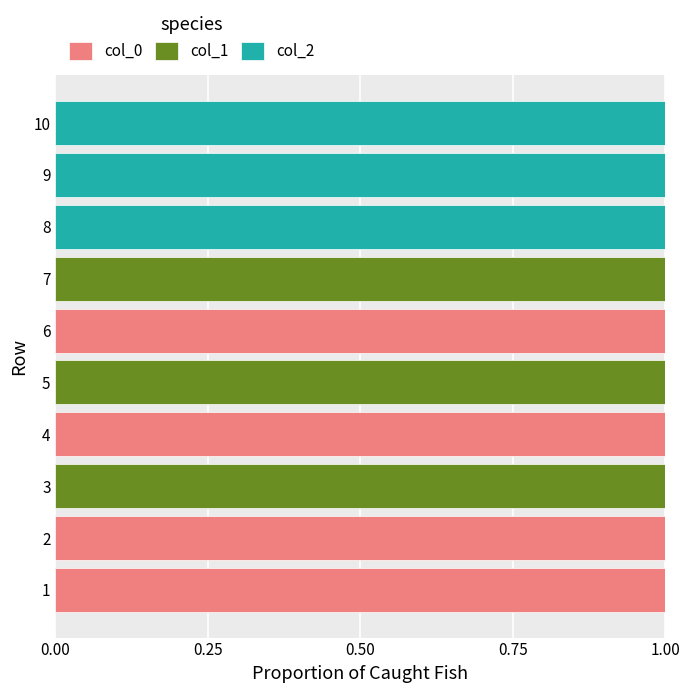

True or false: col_0 has a value of 0 at 5.

True